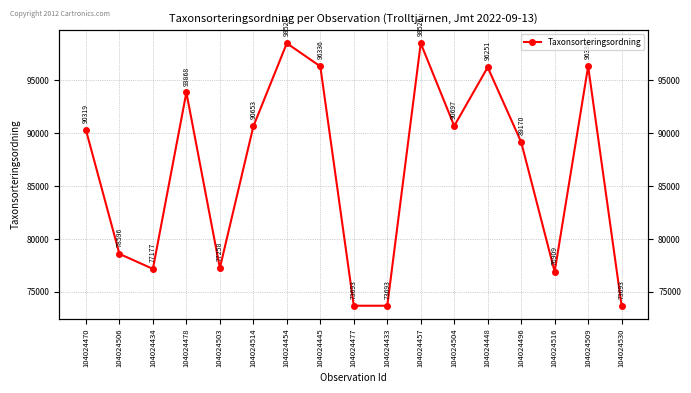

How many points are lower than both their immediate neighbors (excluding endpoints)?

4